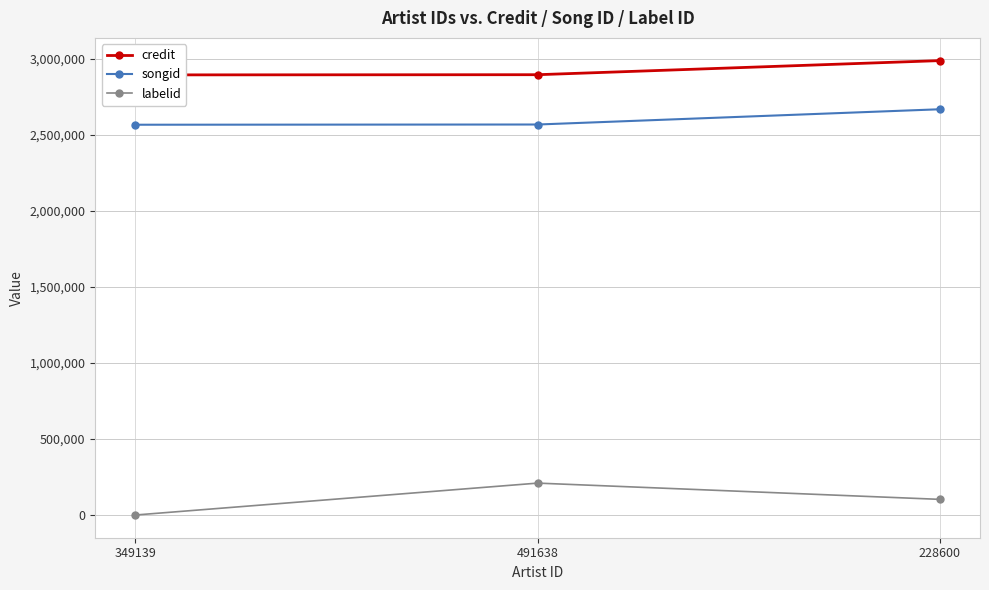

At which category does the chart reach its minimum across all series?

349139